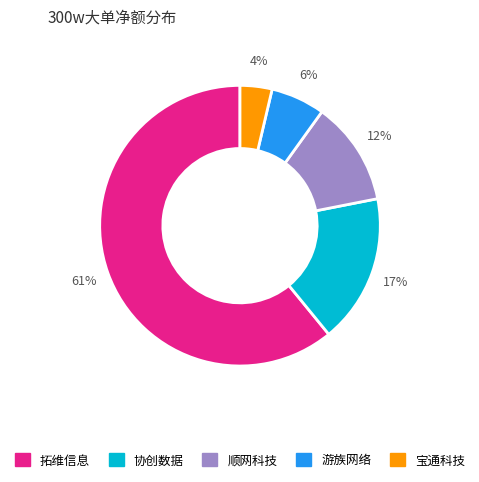

Does any single category account for the majority?

Yes